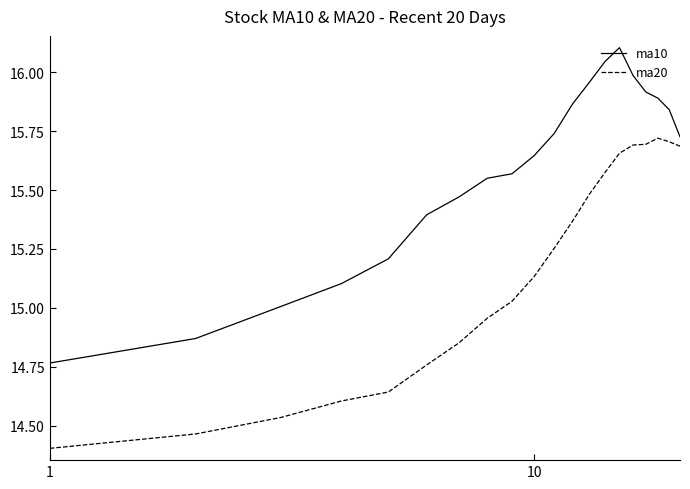

Rank the series by their maximum value, from highest to lowest.

ma10, ma20